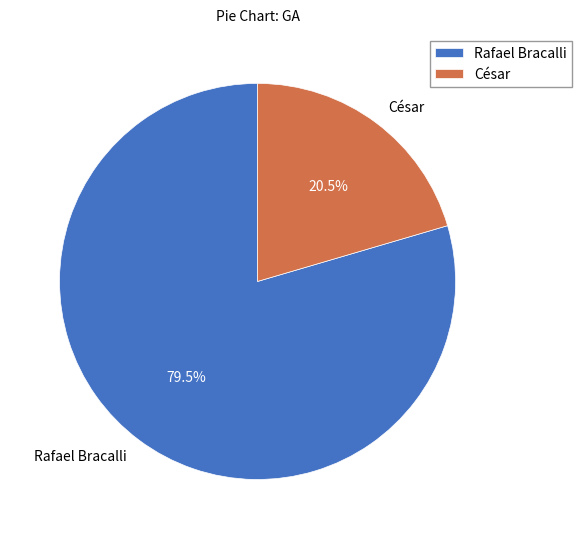

What is the largest slice in the pie chart?

Rafael Bracalli